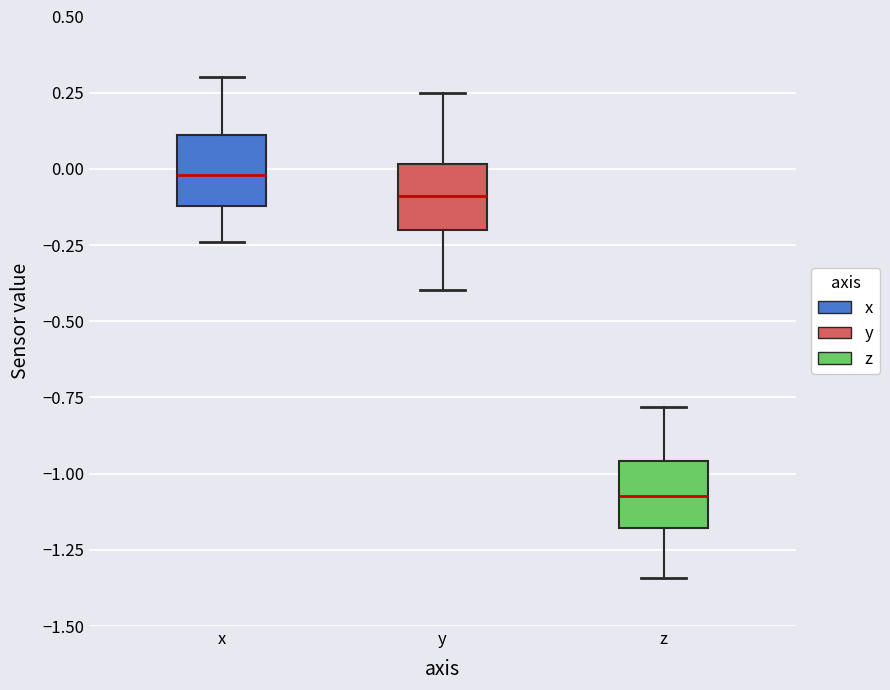

Reading left to right, read every box against the y-axis: the position of its median line, the range the box covers, and the ends of its whiskers. The values are not printed on the chart, so give them approximately, as read against the axis.

x: median 0.00, box -0.10 to 0.10, whiskers -0.25 to 0.30
y: median -0.10, box -0.20 to 0.00, whiskers -0.40 to 0.25
z: median -1.05, box -1.20 to -0.95, whiskers -1.35 to -0.80